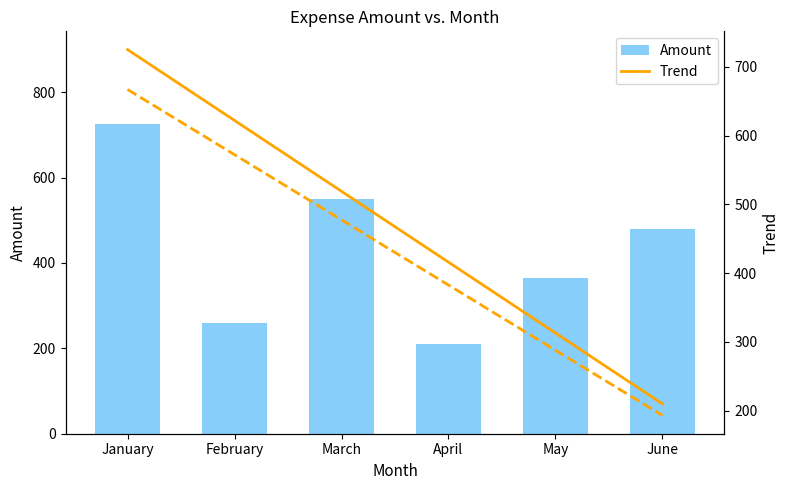

Which category has the highest value in the Amount series?

January